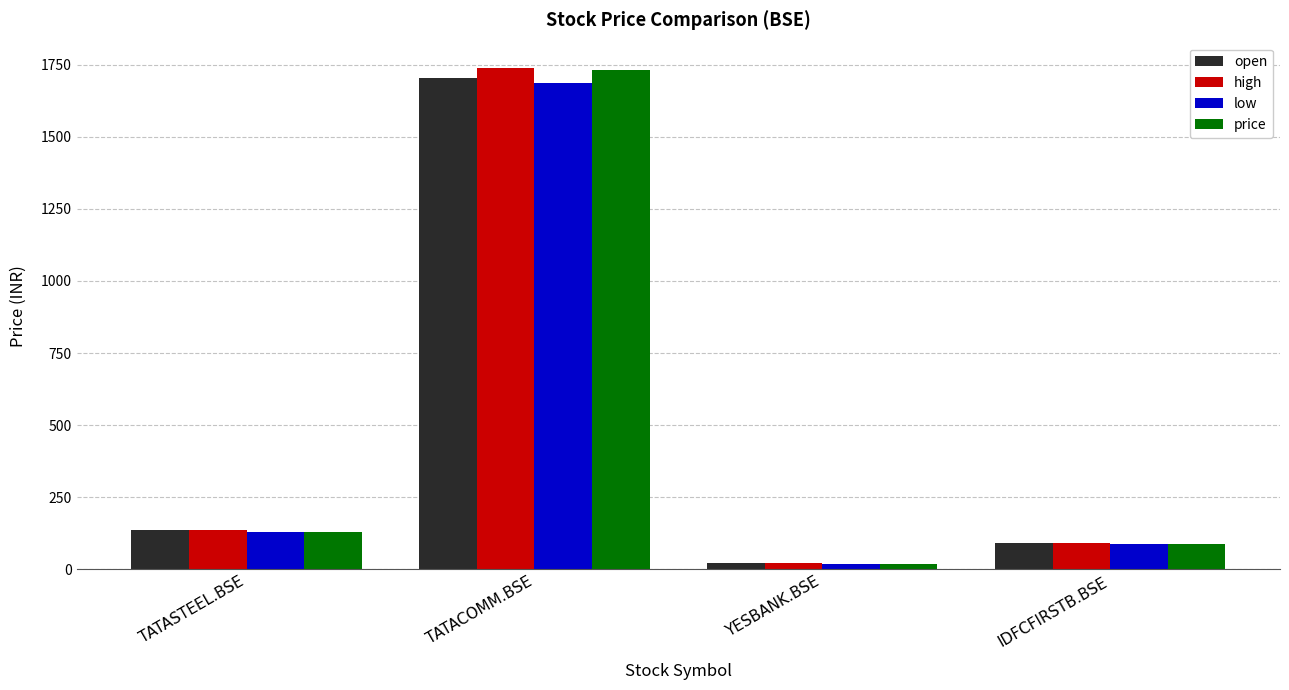

Is it true that open equals 135.9 at TATASTEEL.BSE?

True